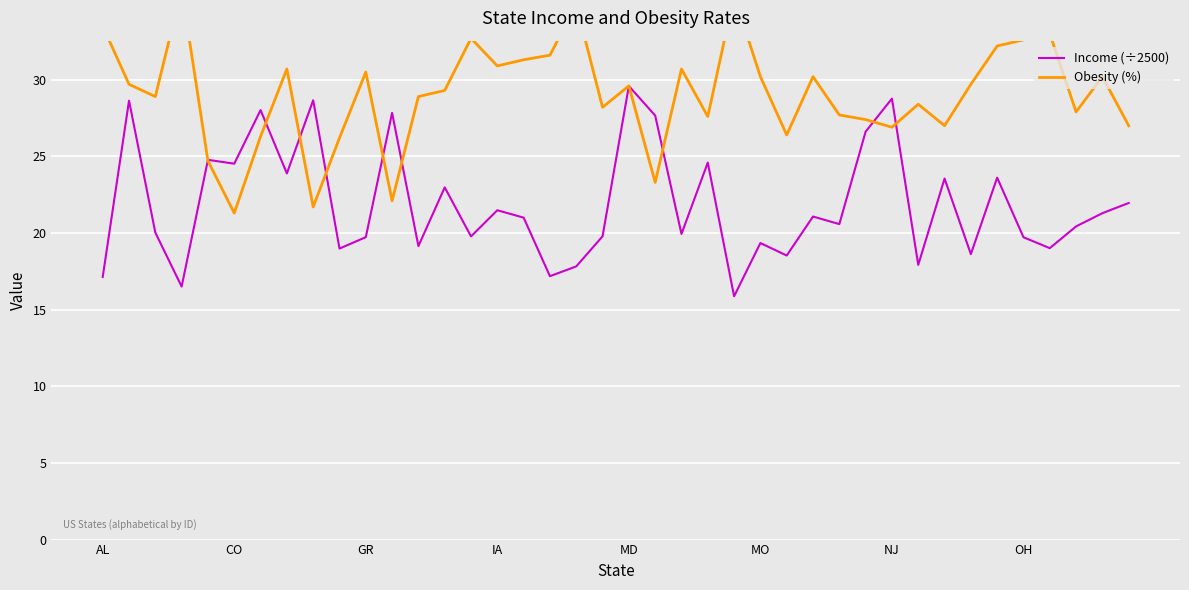

Is it true that Obesity (%) equals 27.4 at 29?

True